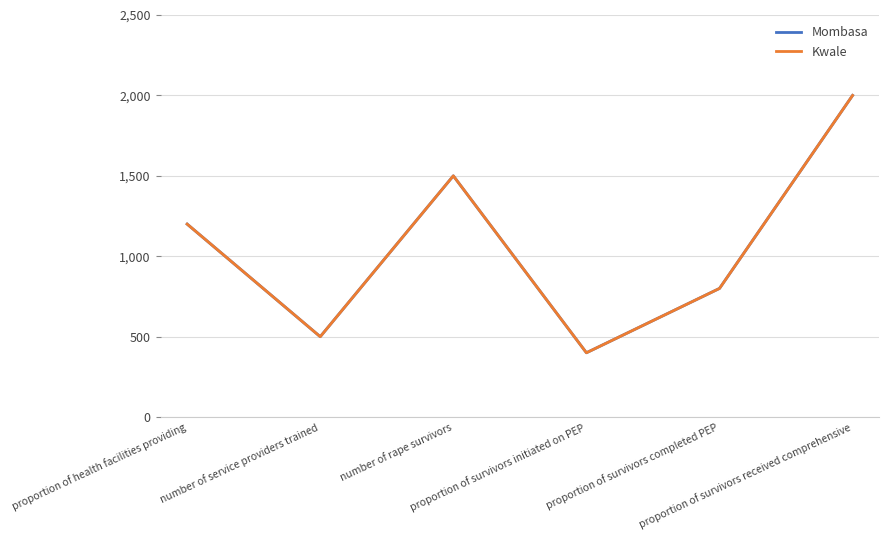

Which has a higher value, proportion of survivors initiated on PEP or number of rape survivors?

number of rape survivors